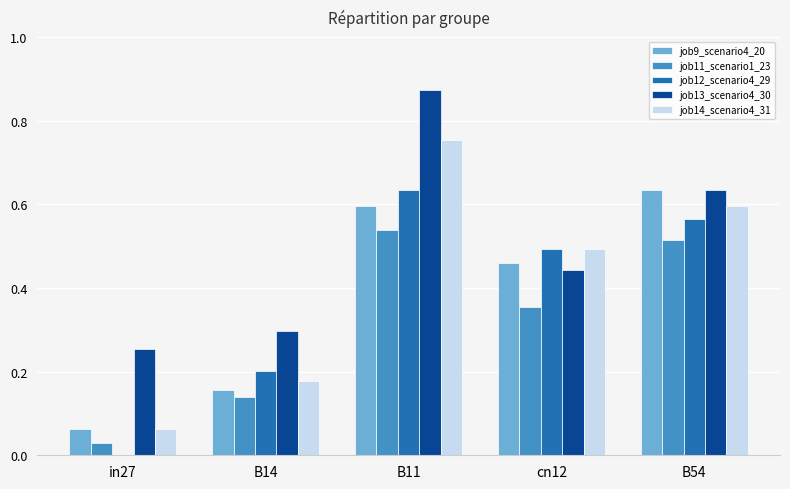

What are all the series names shown in the legend?

job9_scenario4_20, job11_scenario1_23, job12_scenario4_29, job13_scenario4_30, job14_scenario4_31